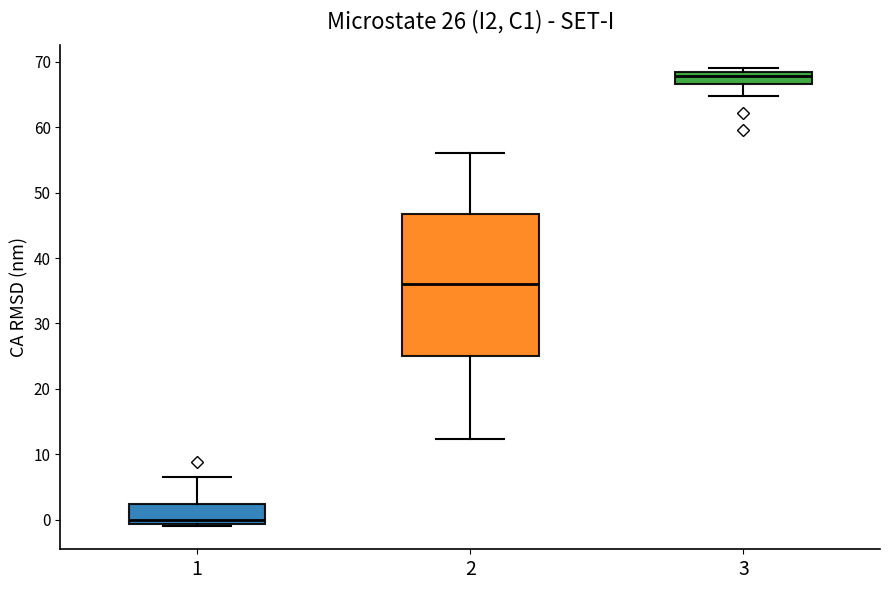

Comparing the boxes themselves (not the whiskers), which one is the tallest?

2